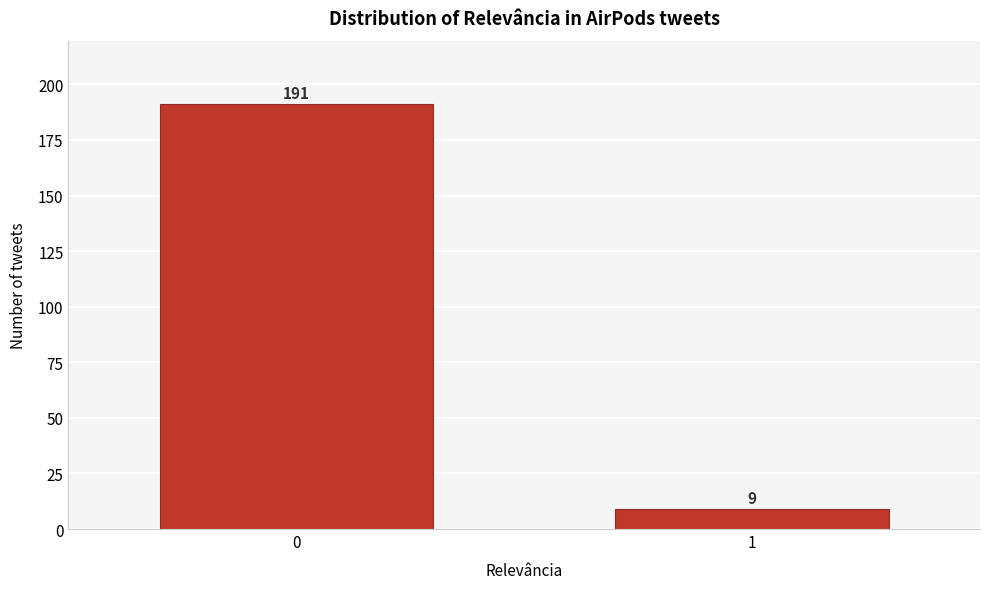

Reading left to right, extract all data points from this chart.

191	9